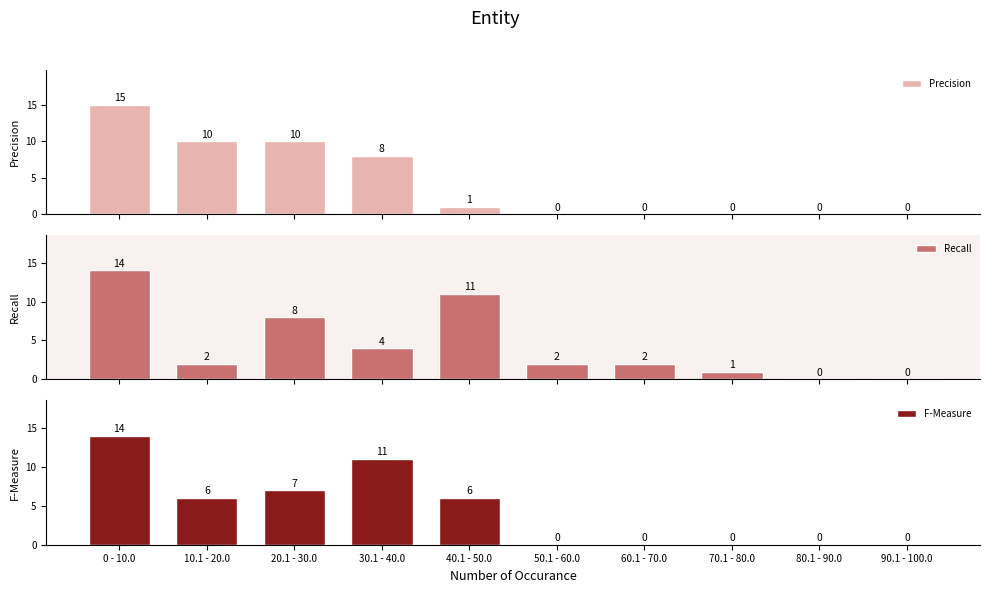

Where is Recall nearest to the value 7?

20.1 - 30.0